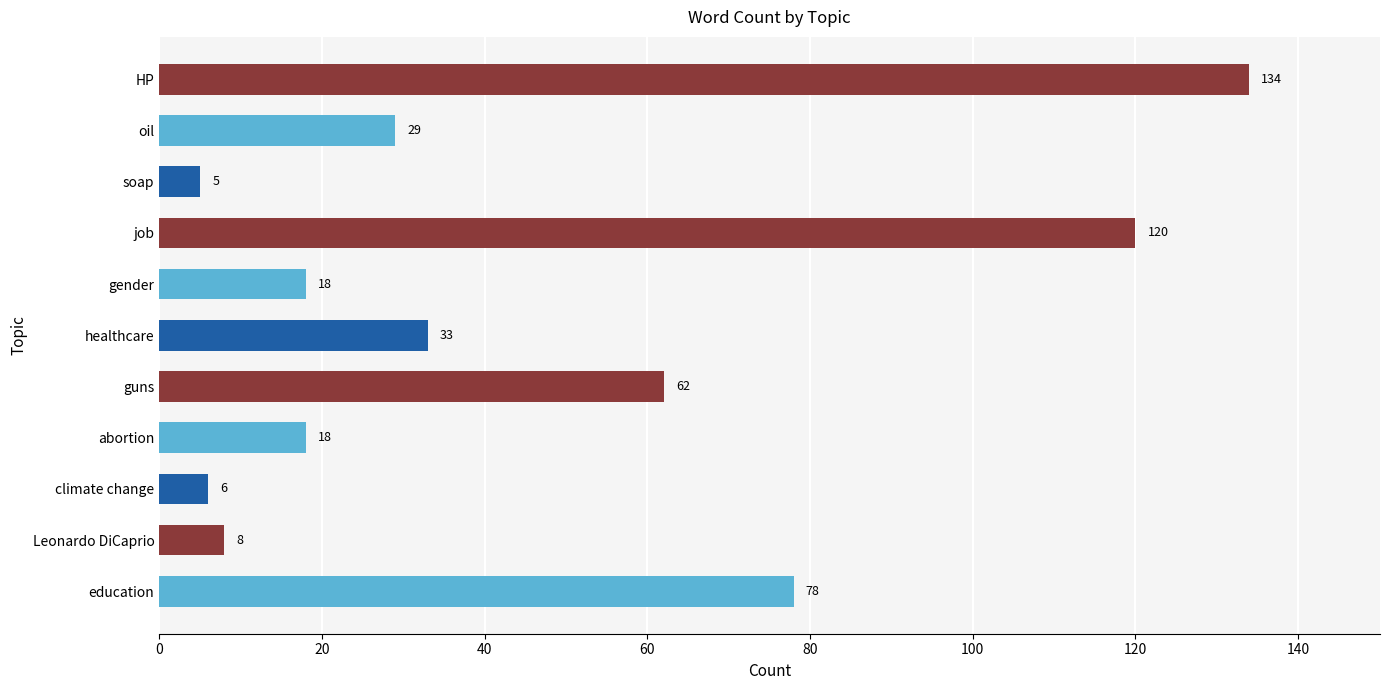

What is the ratio of the value at healthcare to the value at Leonardo DiCaprio?

4.1